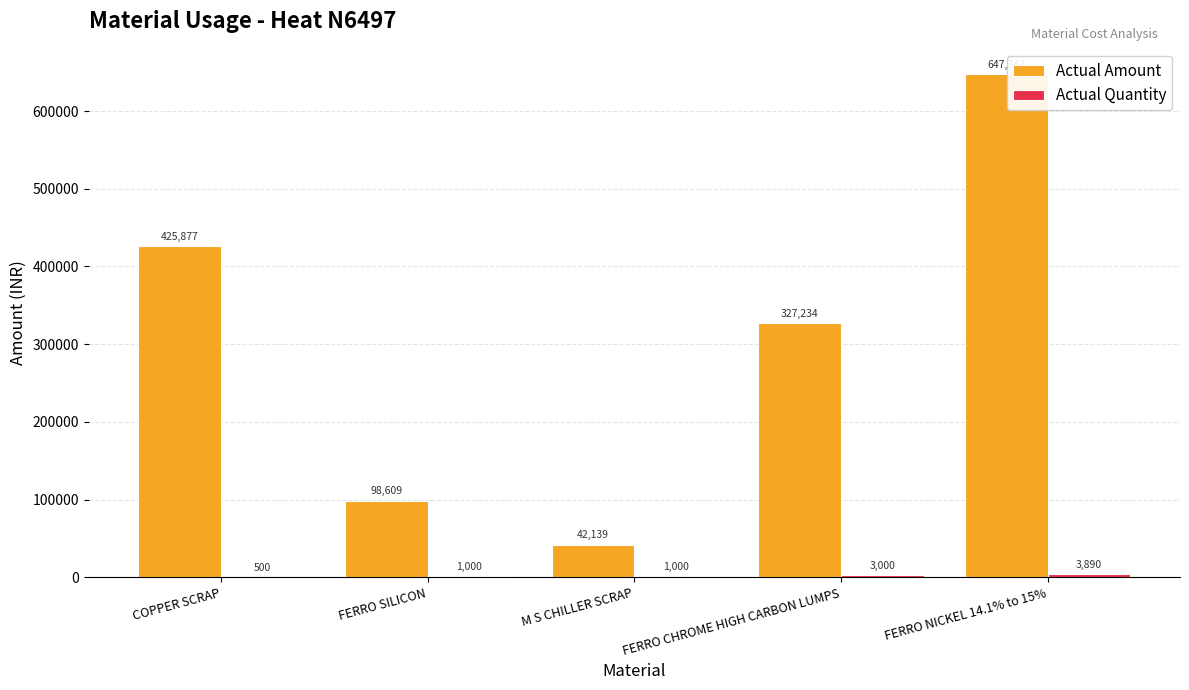

Which series has the largest total across all categories?

Actual Amount